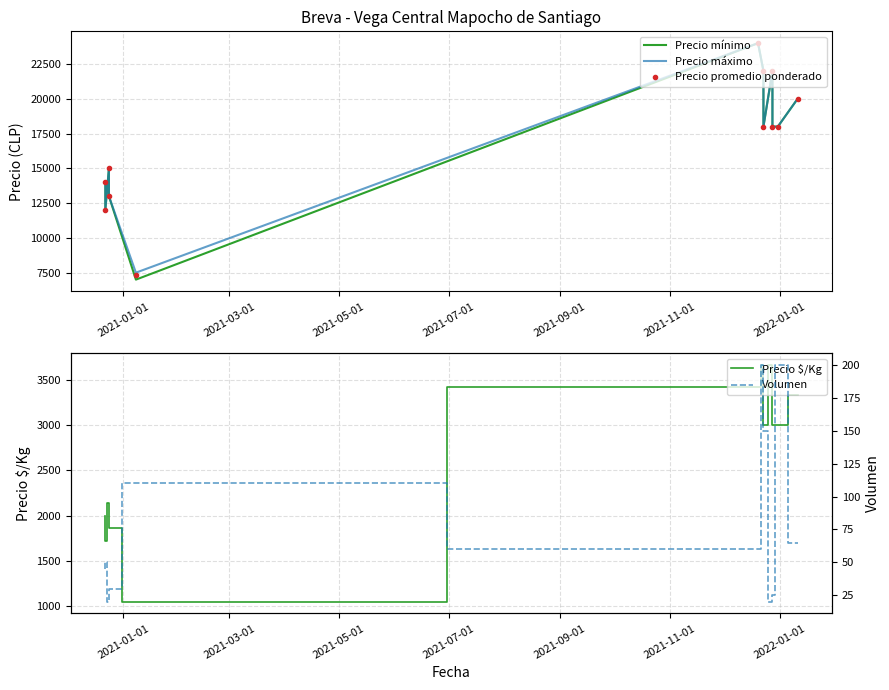

How many lines are shown in the chart?

5